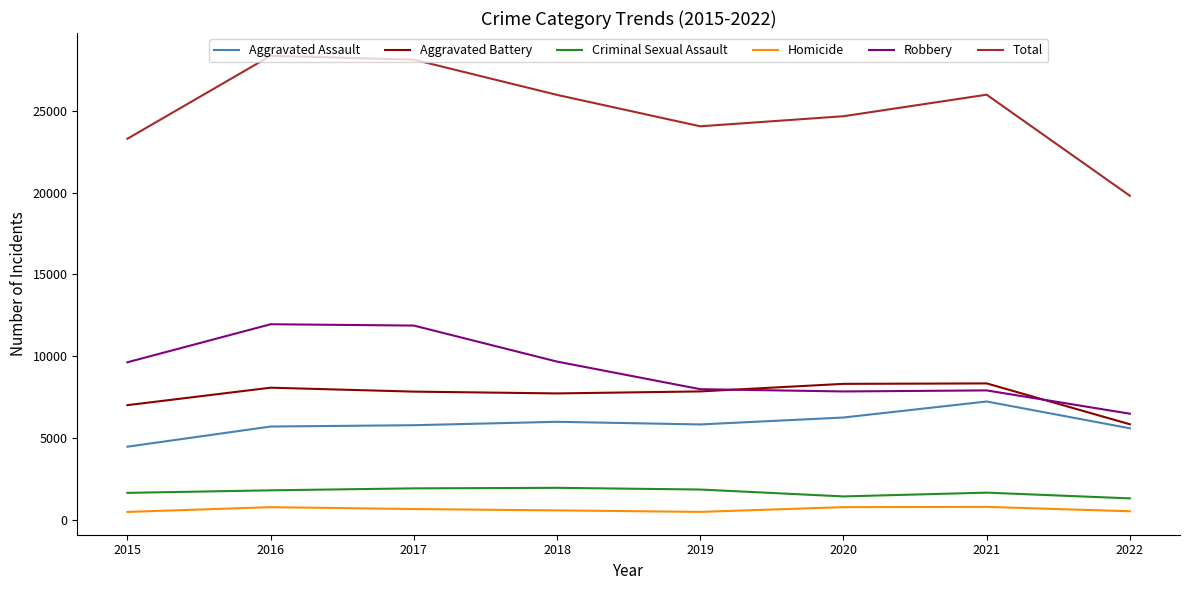

The Robbery series shows 7919 at 2021. True or false?

True